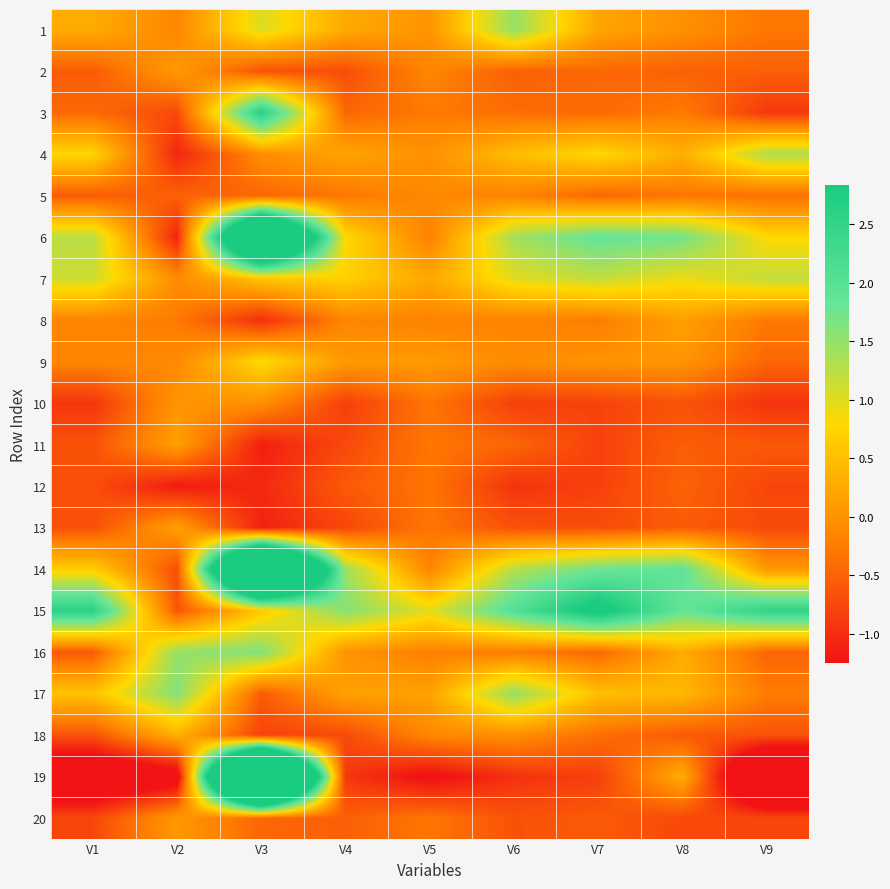

What is the greatest value displayed?

10.9